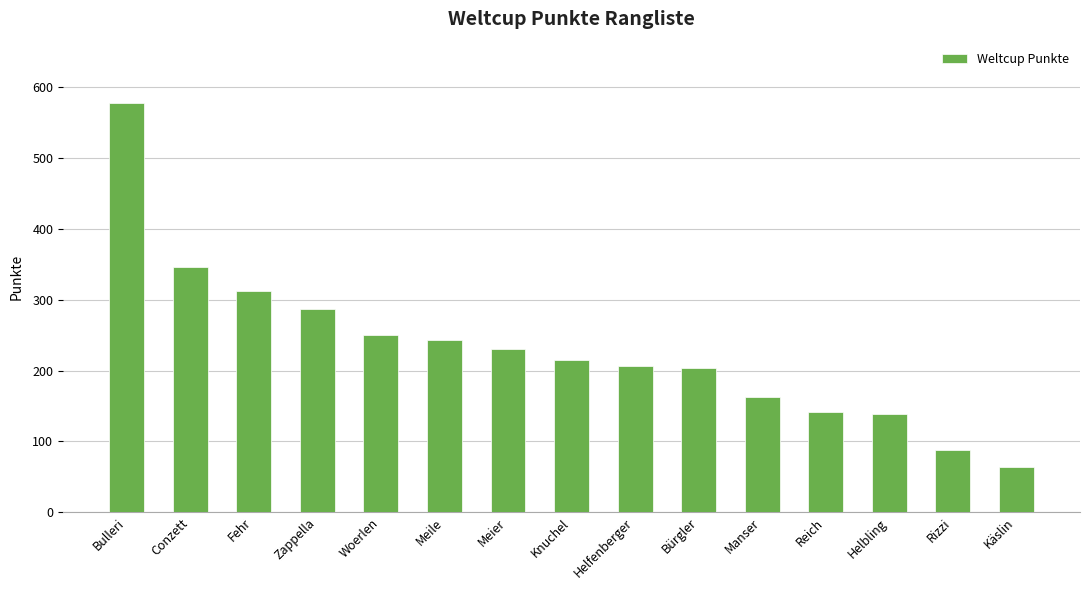

What is the label of the 11th bar from the left?

Manser